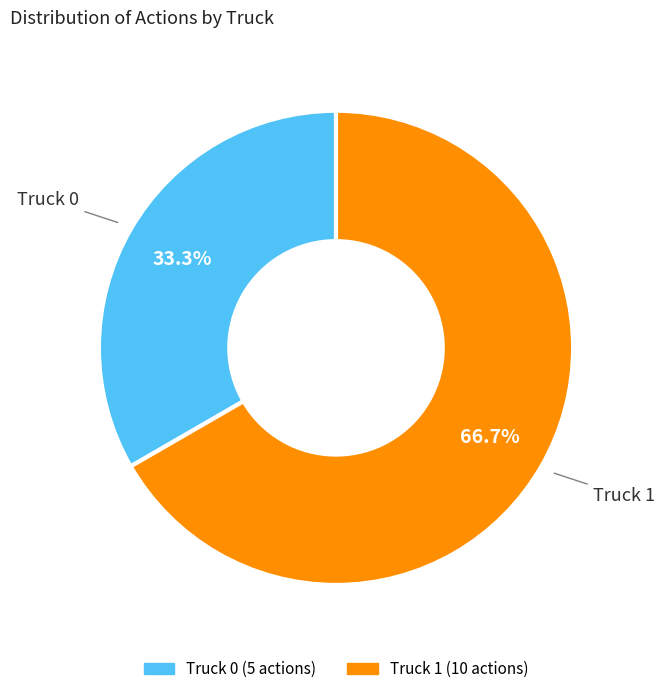

Which has a higher value, Truck 1 or Truck 0?

Truck 1